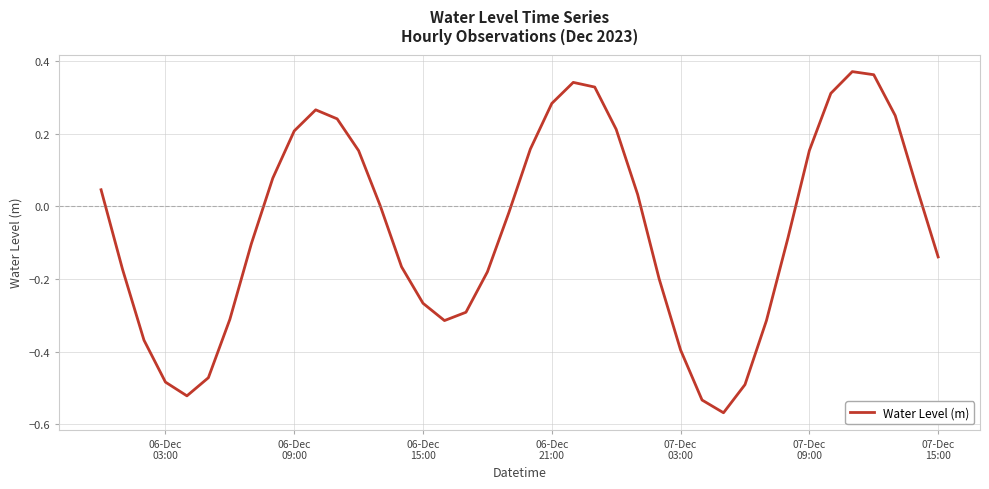

What is the difference between the maximum and minimum values?

0.9